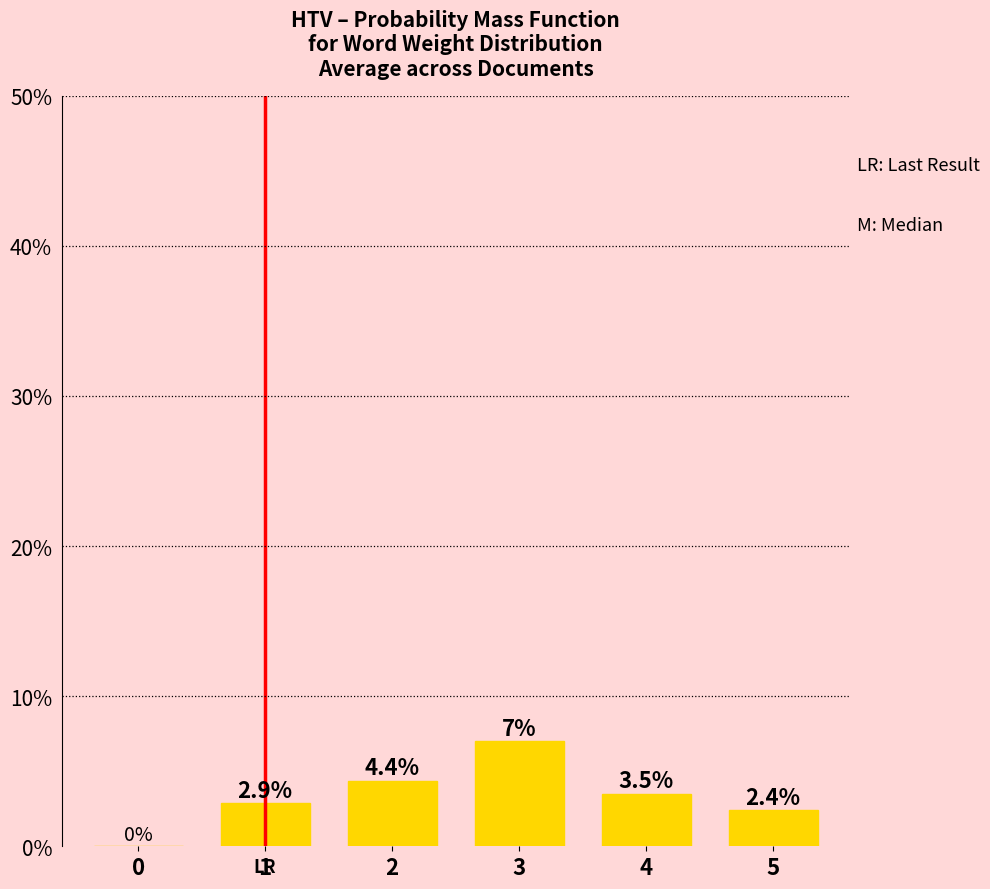

At which category does the chart reach its peak across all series?

3